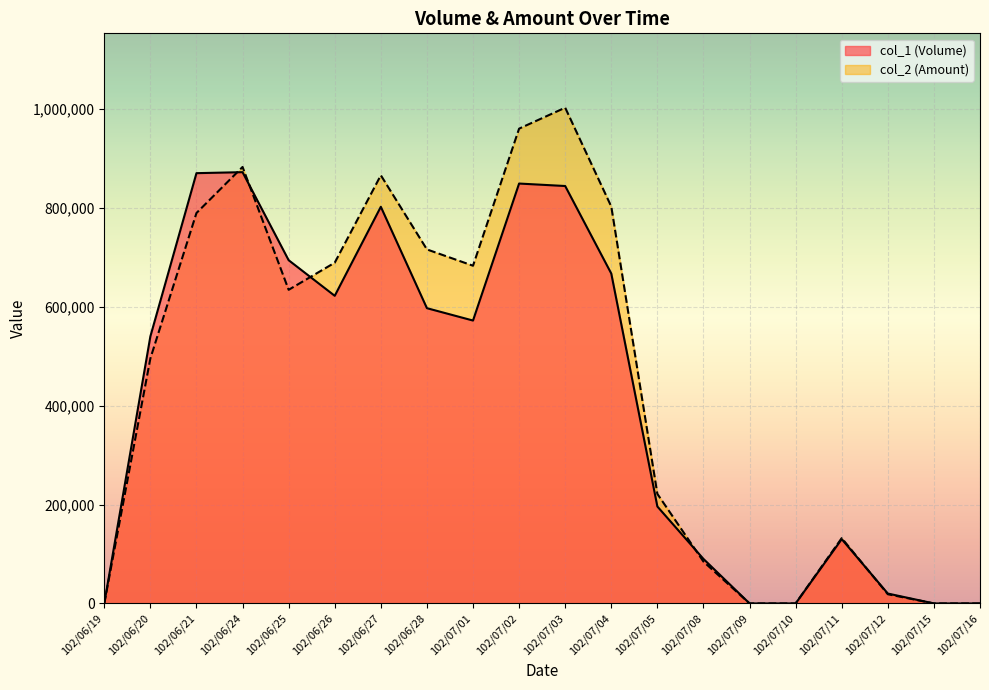

Where is the first local maximum for col_1 (Volume)?

102/06/24